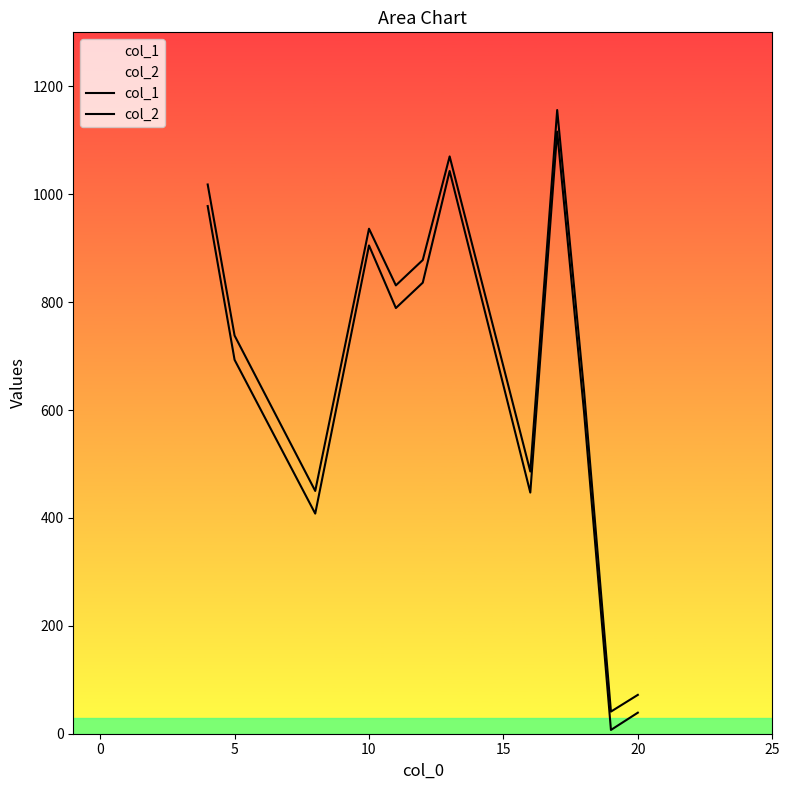

What is the difference between the second highest and second lowest values in the col_1 series?

1004